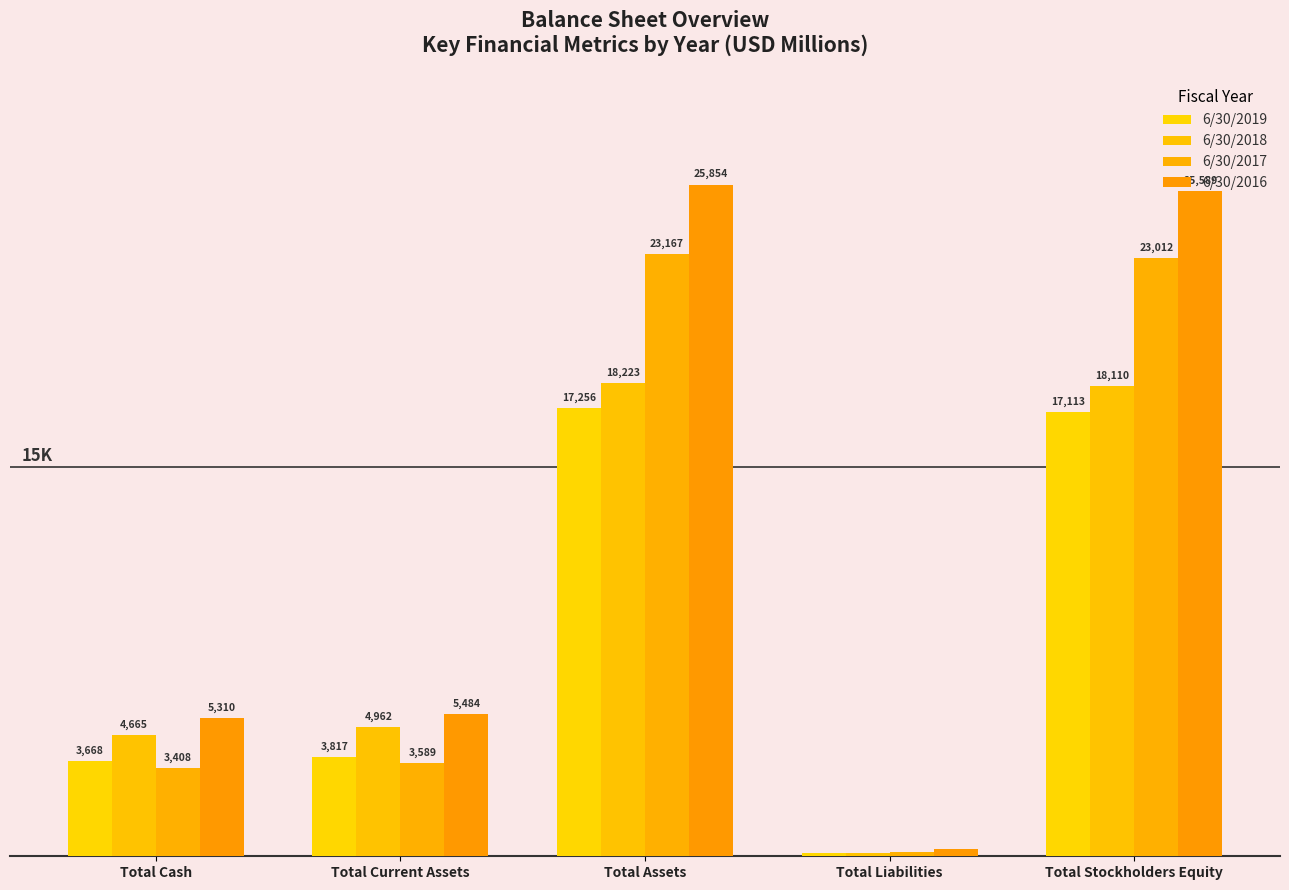

Is the value of 6/30/2016 at Total Cash greater than the value of 6/30/2018 at Total Current Assets?

Yes